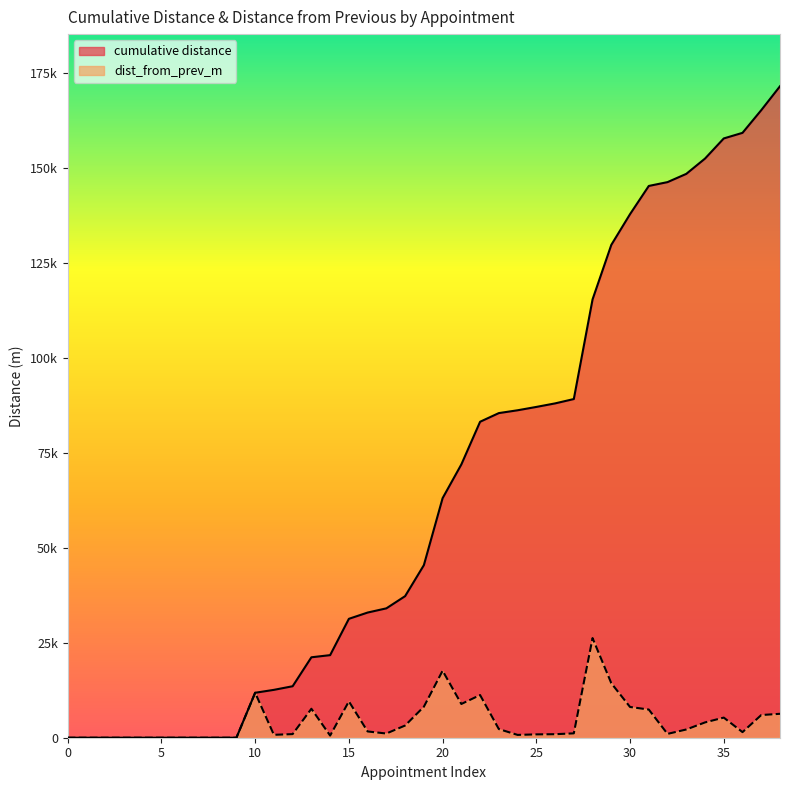

True or false: cumulative distance has more than 2 interior local peaks.

False